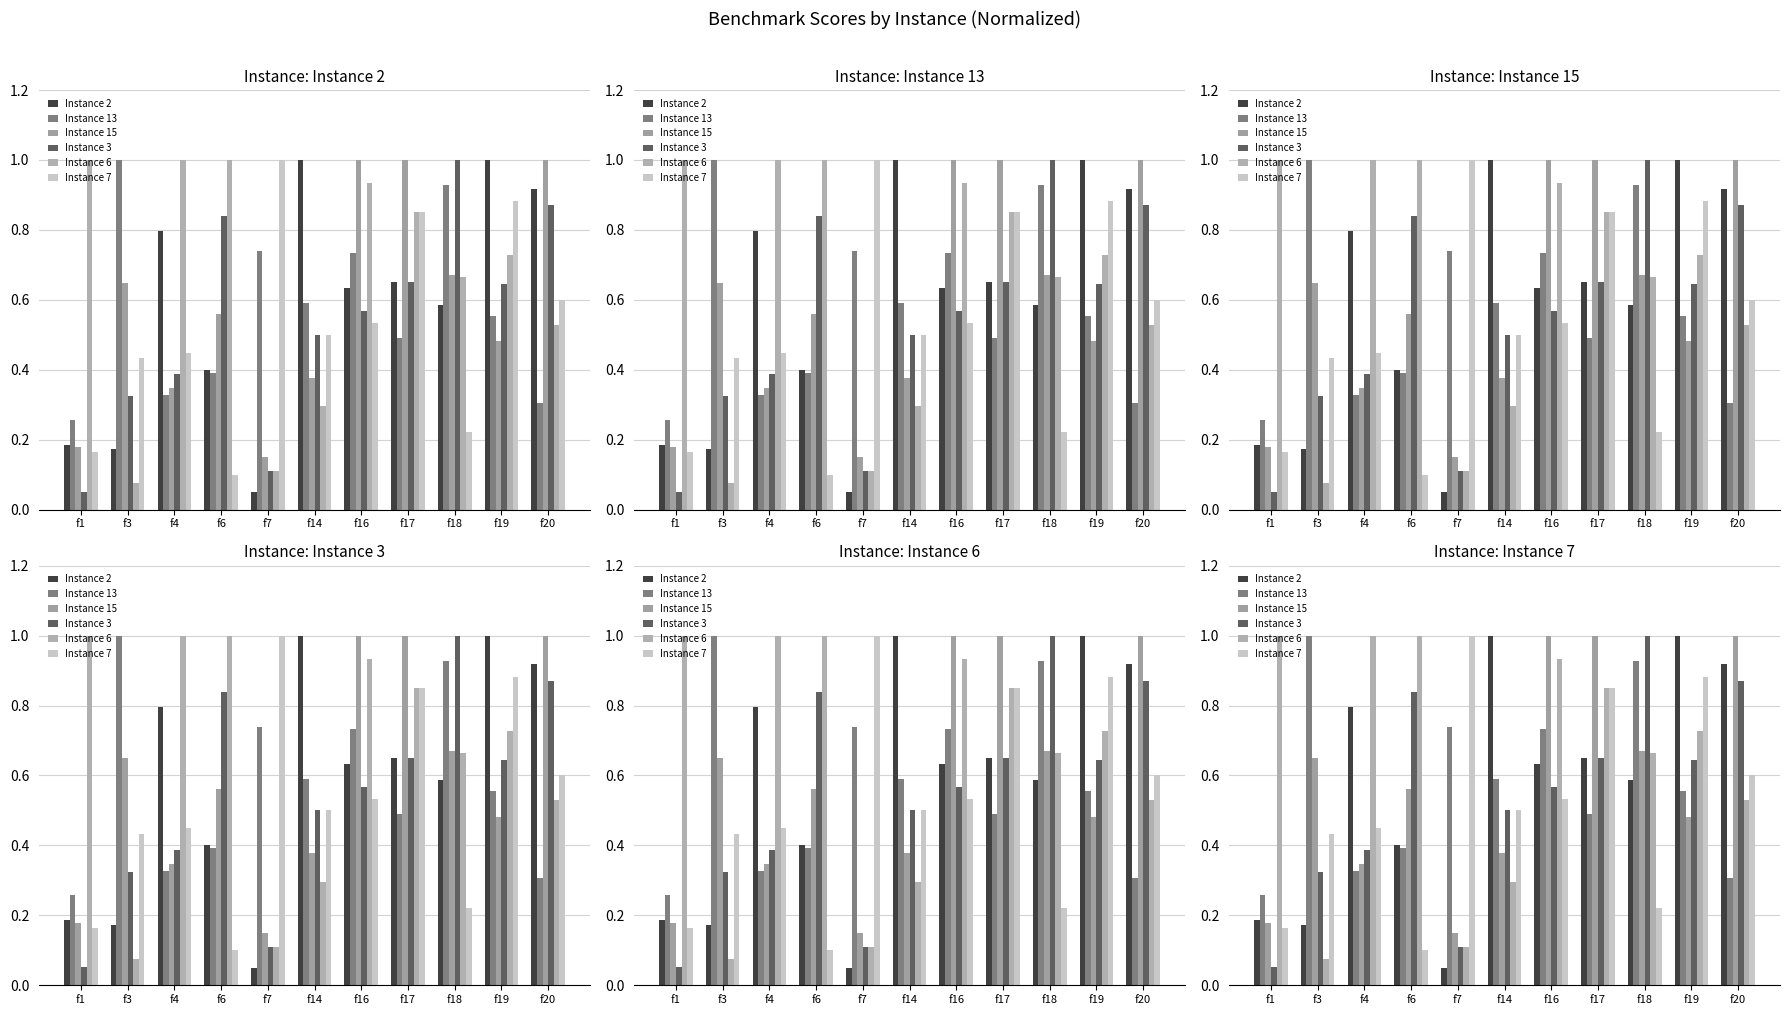

What is the highest value of the Instance 3 series?

1.0